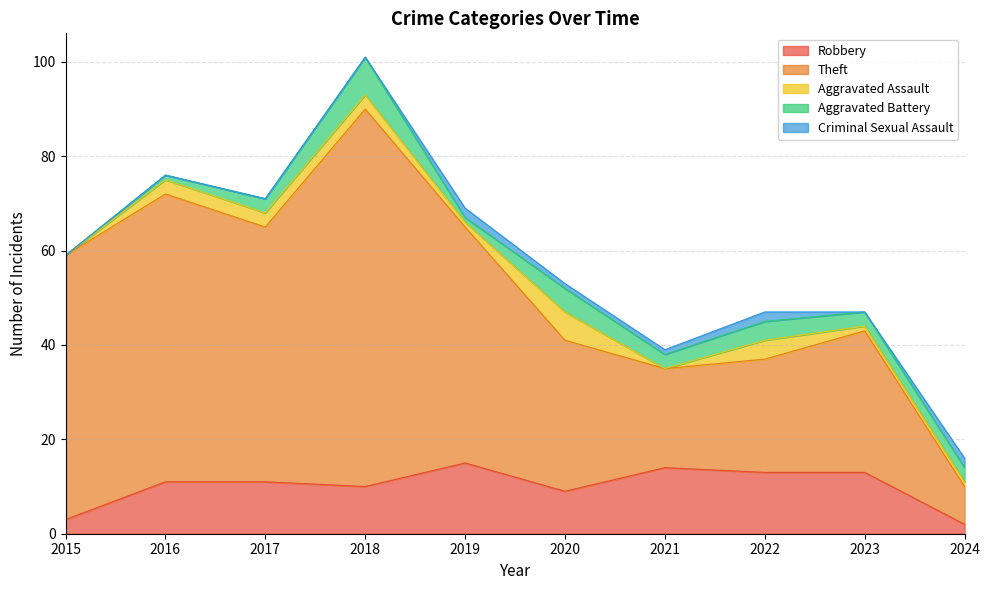

Rank the series by their maximum value, from highest to lowest.

Theft, Robbery, Aggravated Battery, Aggravated Assault, Criminal Sexual Assault